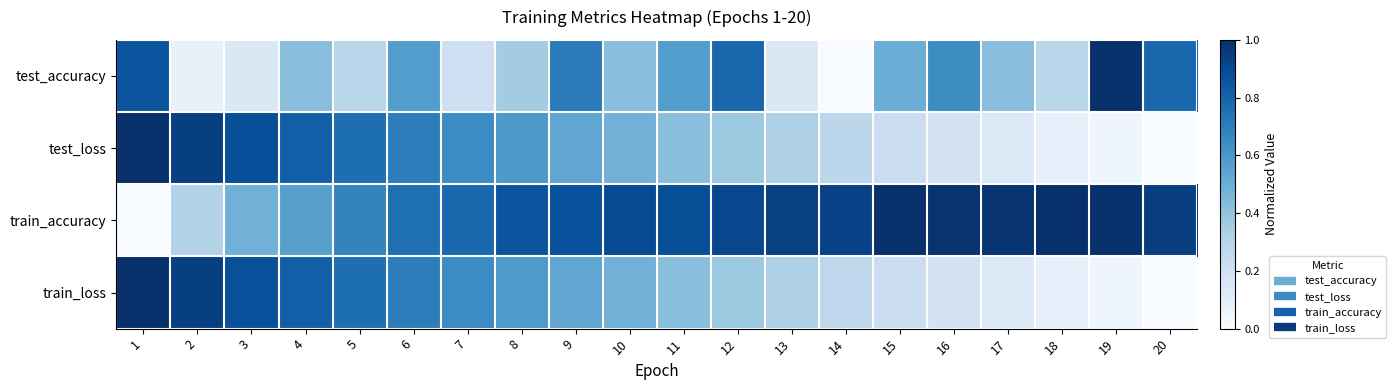

How many categories are shown in the chart?

20